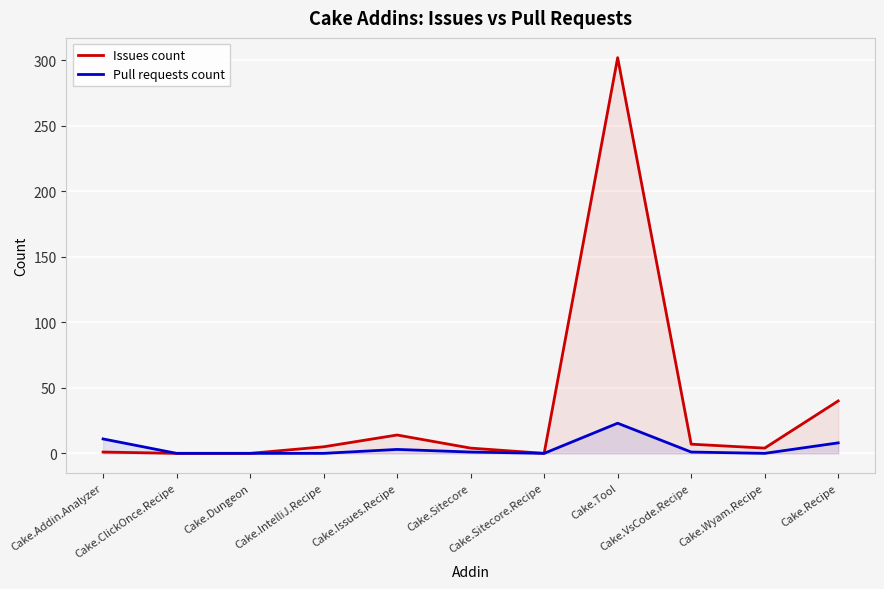

The value of Pull requests count at Cake.Issues.Recipe is 3. True or false?

True